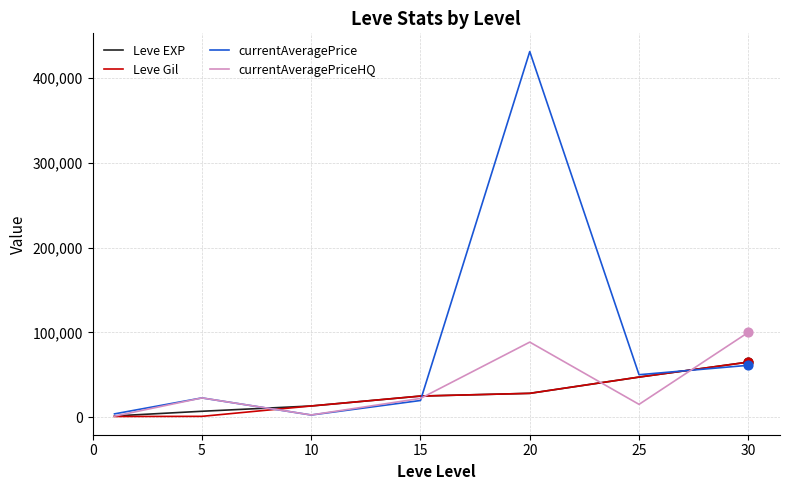

Which series has the largest range (max minus min)?

currentAveragePrice